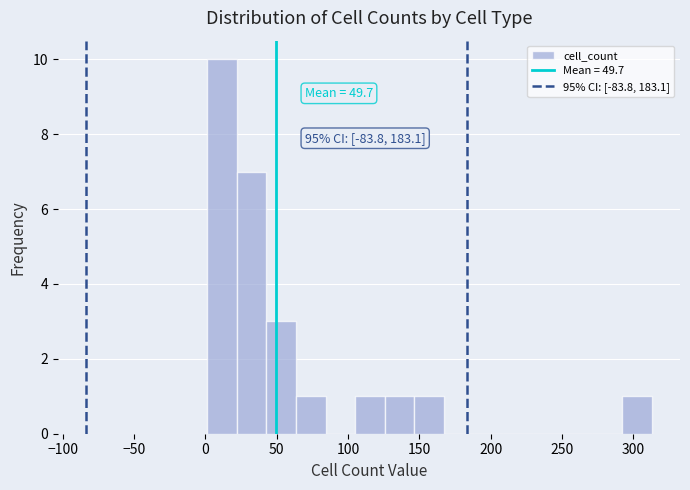

Which range on the x-axis has the tallest bar?

0 to 20